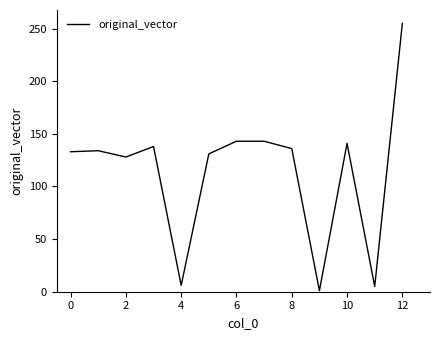

What is the difference between the maximum and minimum values?

254